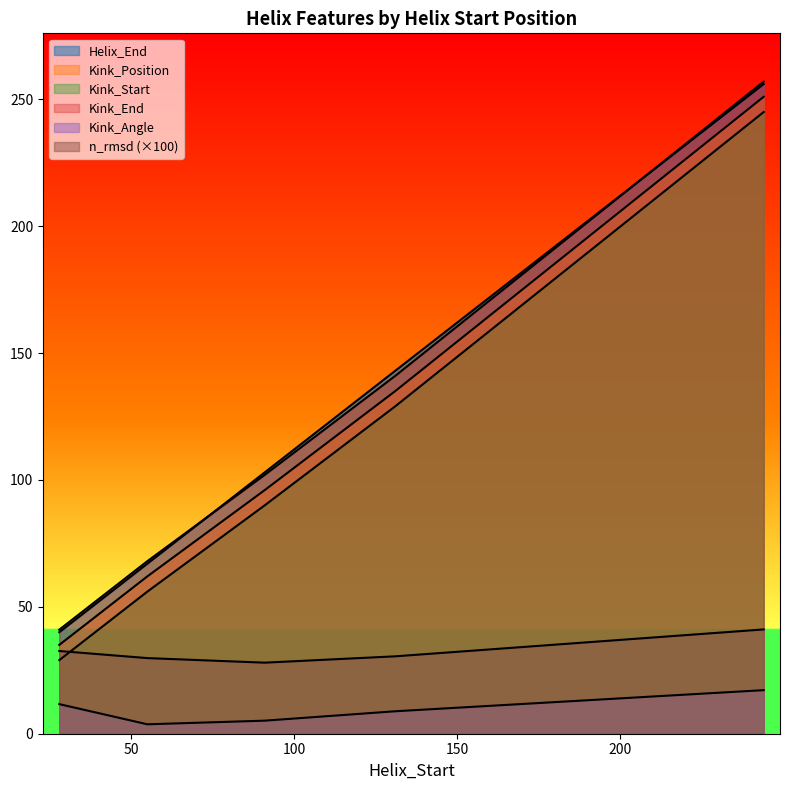

How many lines are shown in the chart?

6